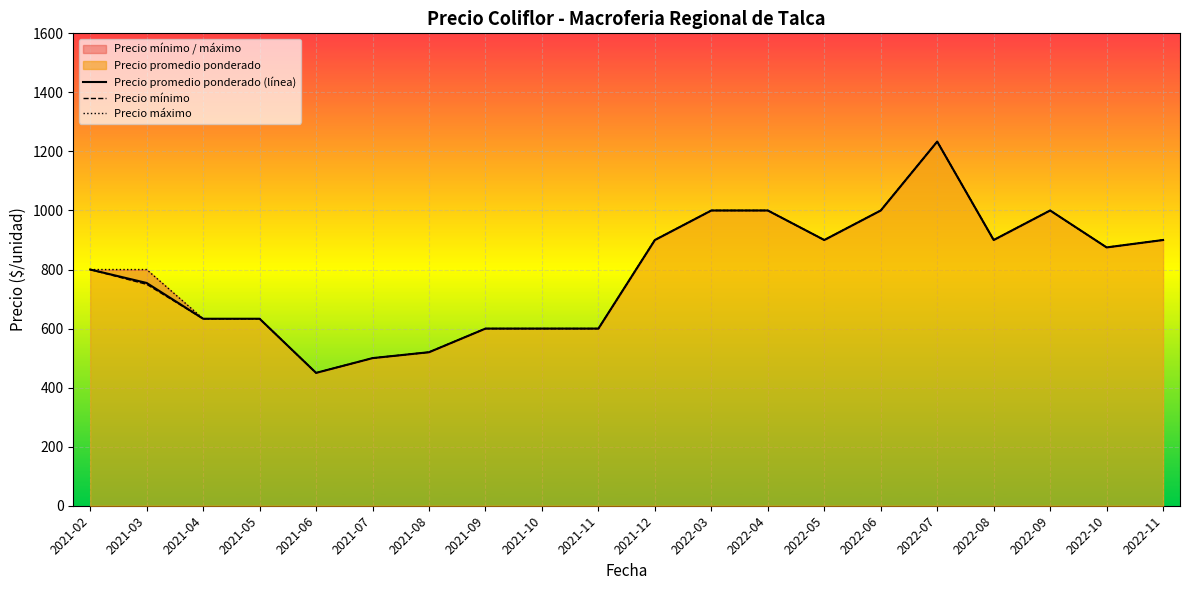

List the labels in order of Precio máximo value, smallest first.

2021-06, 2021-07, 2021-08, 2021-09, 2021-10, 2021-11, 2021-04, 2021-05, 2021-02, 2021-03, 2022-10, 2021-12, 2022-05, 2022-08, 2022-11, 2022-03, 2022-04, 2022-06, 2022-09, 2022-07